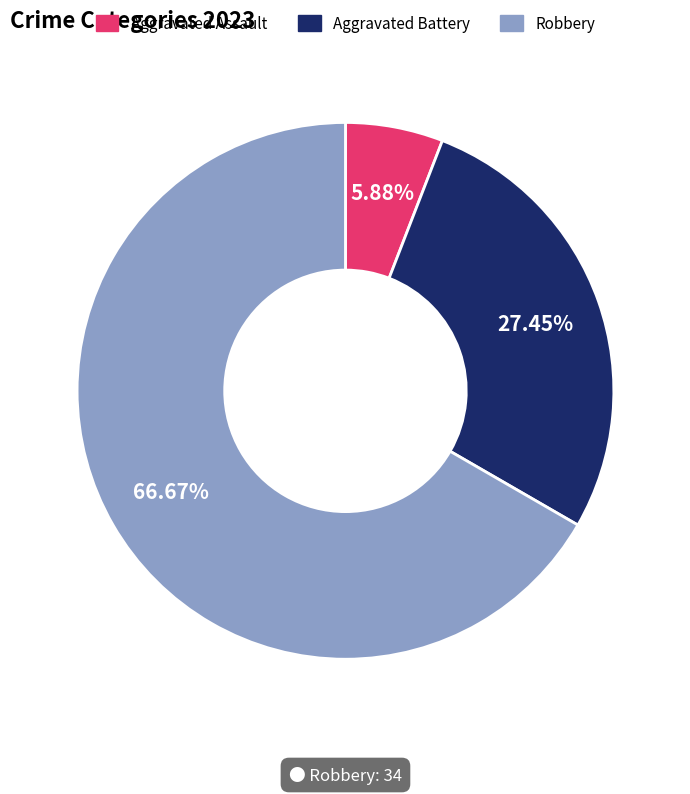

Is there a majority slice in this chart?

Yes